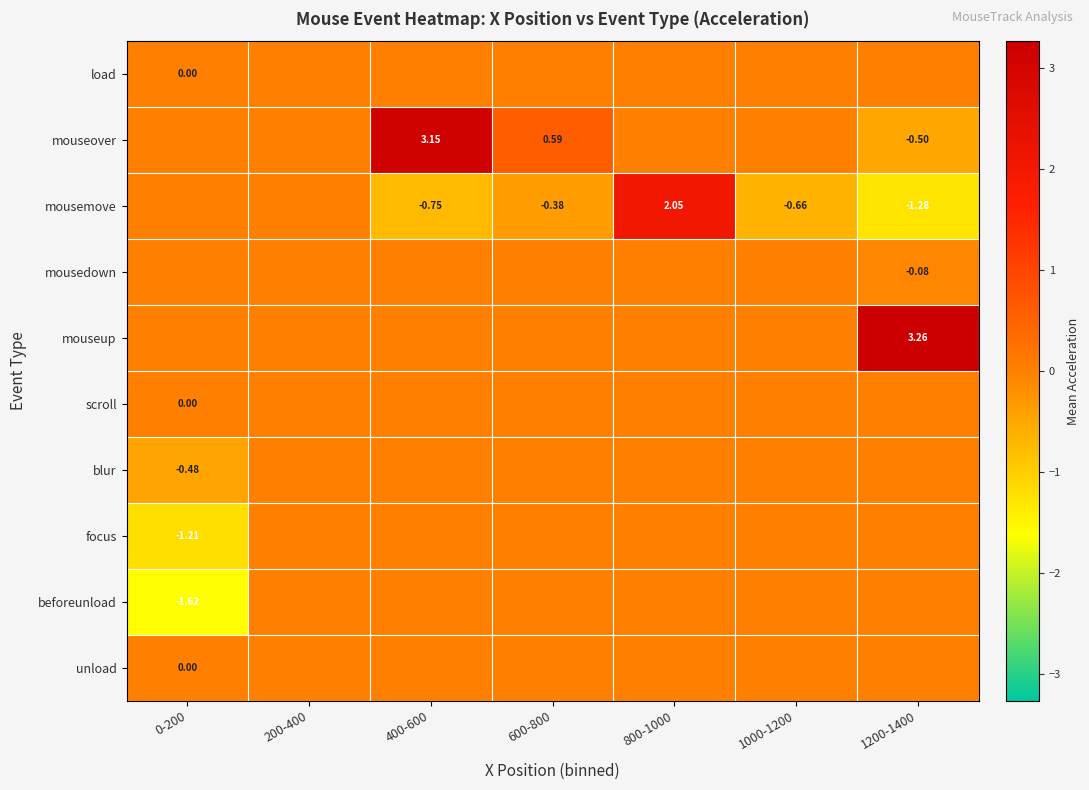

How many data points does each series have?

7